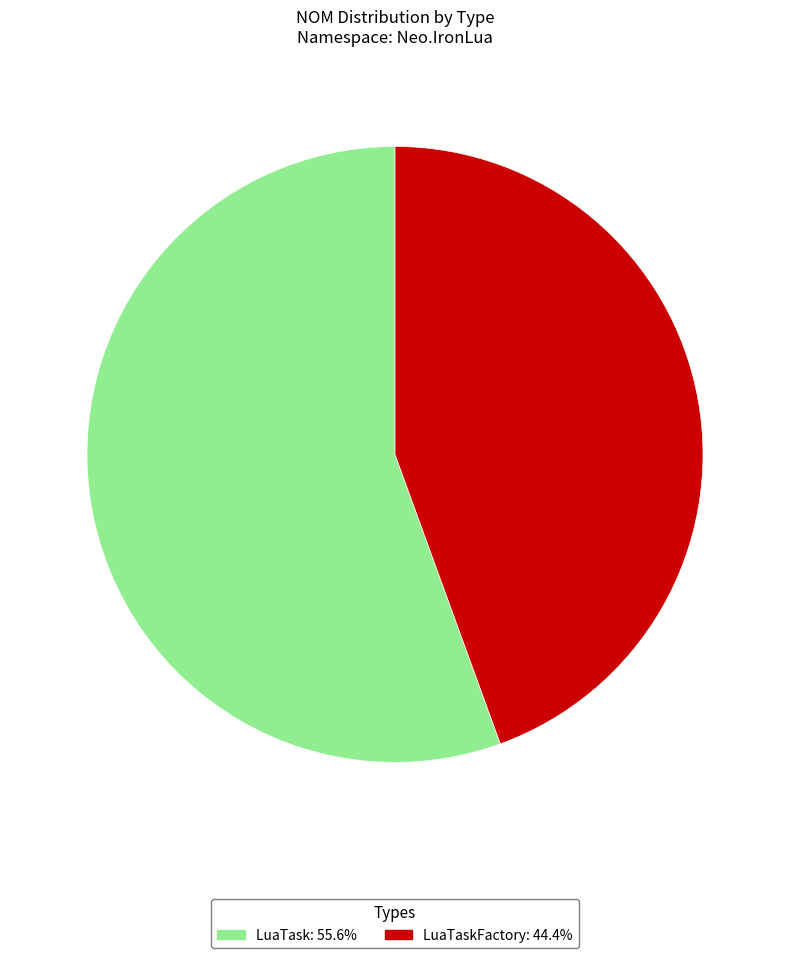

Is there any slice that represents more than half of the pie?

Yes